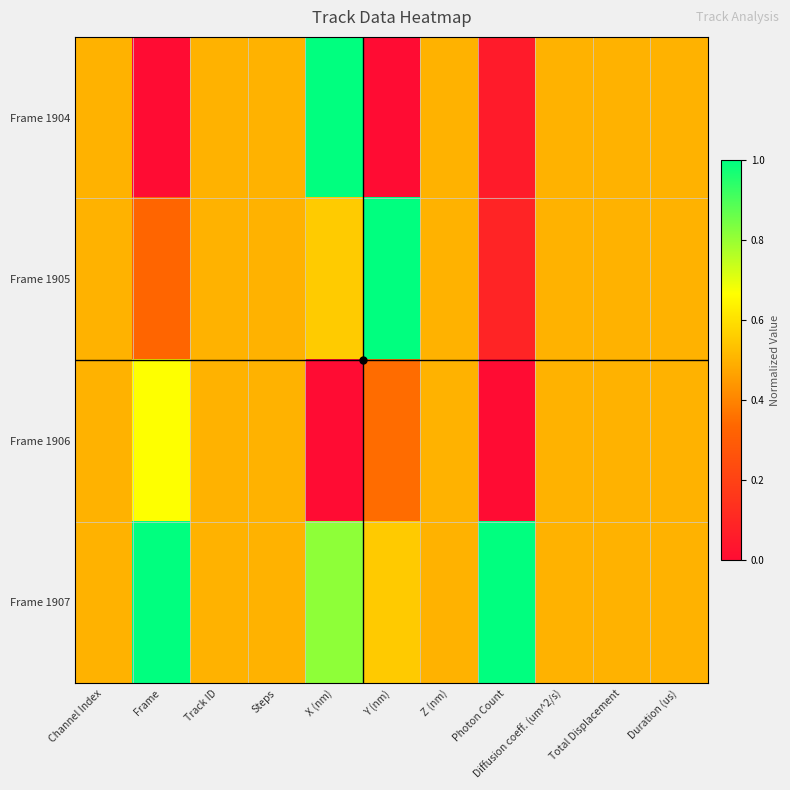

Reading left to right, list all the values displayed in this chart.

Frame 1904: Channel Index=0.5	Frame=0.0	Track ID=0.5	Steps=0.5	X (nm)=1.0	Y (nm)=0.0	Z (nm)=0.5	Photon Count=0.1	Diffusion coeff. (um^2/s)=0.5	Total Displacement=0.5	Duration (us)=0.5
Frame 1905: Channel Index=0.5	Frame=0.3	Track ID=0.5	Steps=0.5	X (nm)=0.6	Y (nm)=1.0	Z (nm)=0.5	Photon Count=0.1	Diffusion coeff. (um^2/s)=0.5	Total Displacement=0.5	Duration (us)=0.5
Frame 1906: Channel Index=0.5	Frame=0.7	Track ID=0.5	Steps=0.5	X (nm)=0.0	Y (nm)=0.3	Z (nm)=0.5	Photon Count=0.0	Diffusion coeff. (um^2/s)=0.5	Total Displacement=0.5	Duration (us)=0.5
Frame 1907: Channel Index=0.5	Frame=1.0	Track ID=0.5	Steps=0.5	X (nm)=0.8	Y (nm)=0.6	Z (nm)=0.5	Photon Count=1.0	Diffusion coeff. (um^2/s)=0.5	Total Displacement=0.5	Duration (us)=0.5